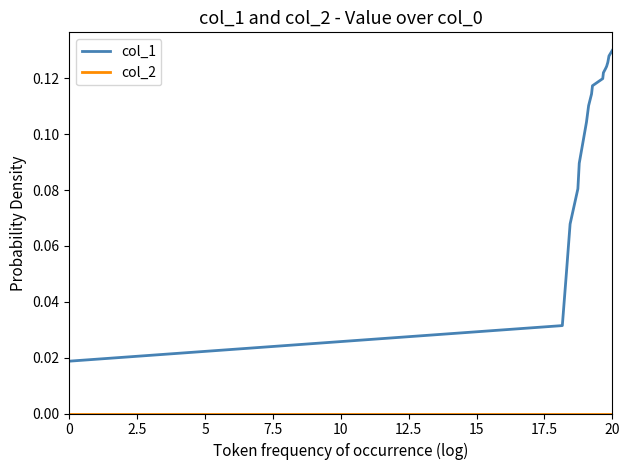

Which series has the largest total across all categories?

col_1